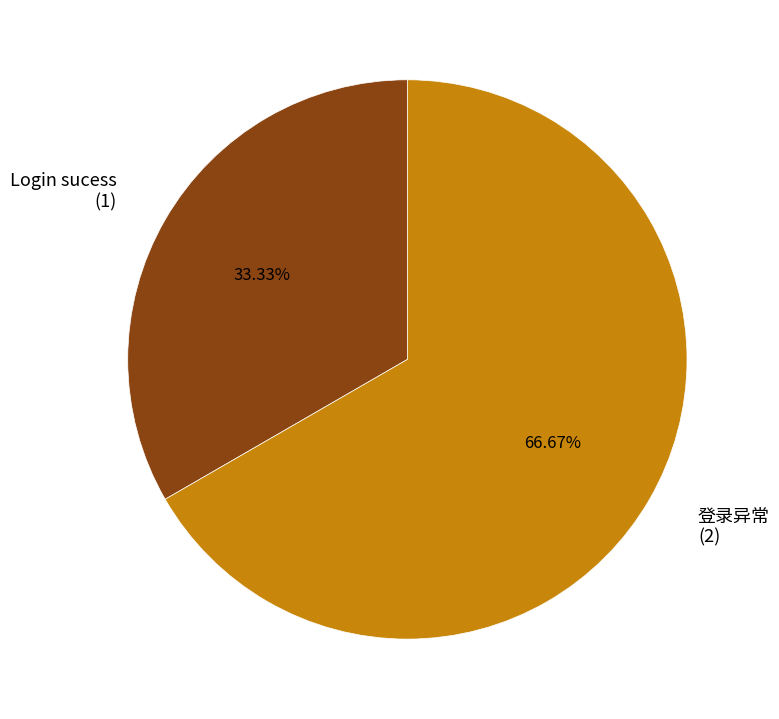

Rank the categories by value from highest to lowest.

登录异常, Login sucess